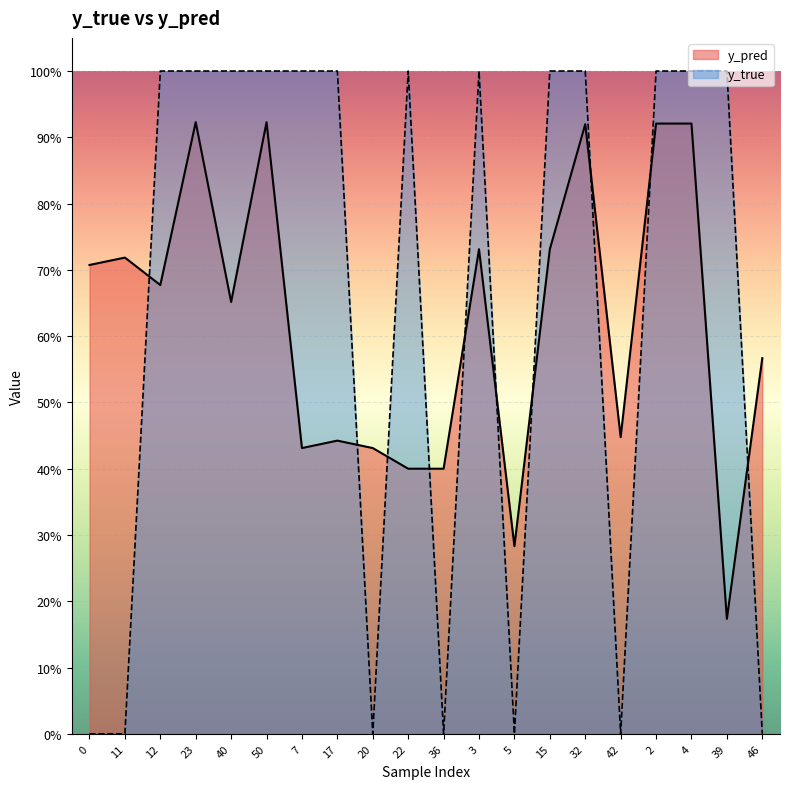

What is the label of the 19th point from the right?

11